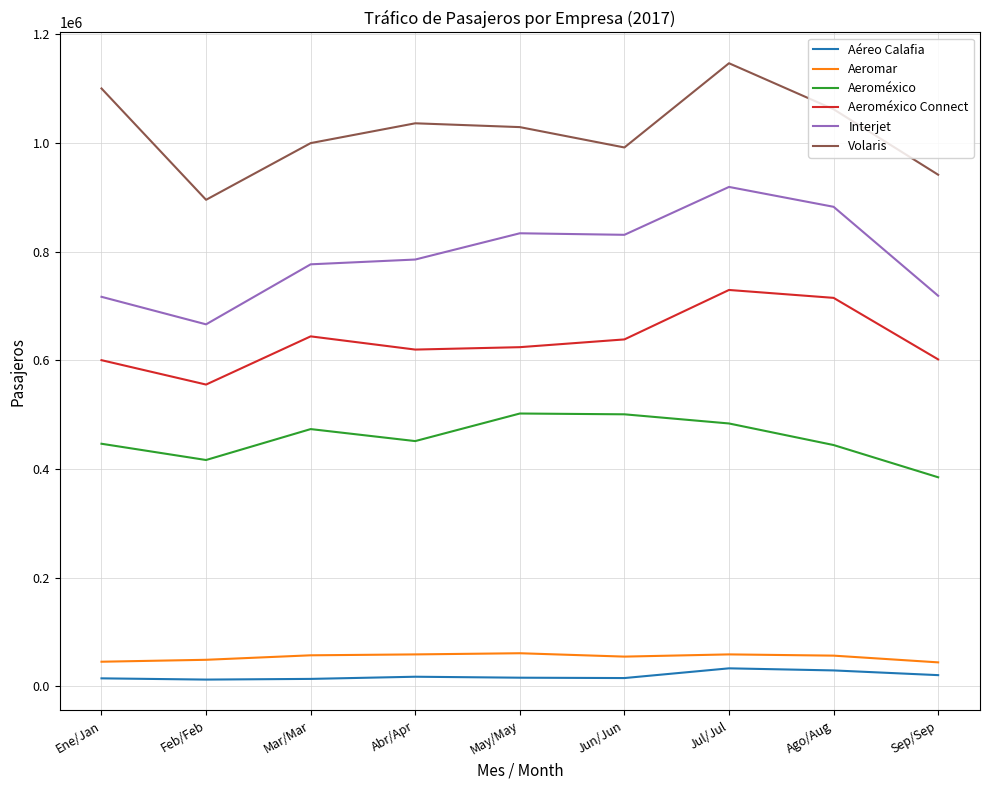

At which label does Volaris first exceed 1029366?

Ene/Jan